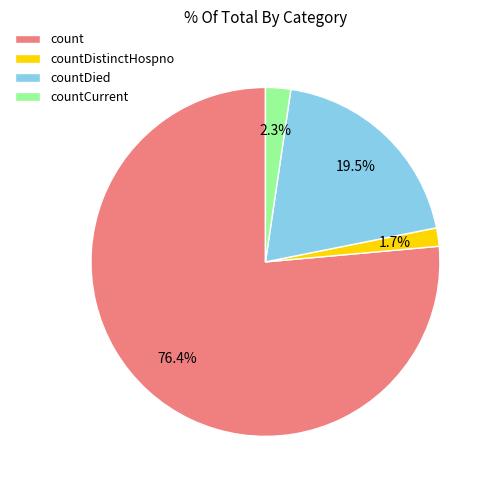

How many segments does this pie chart have?

4